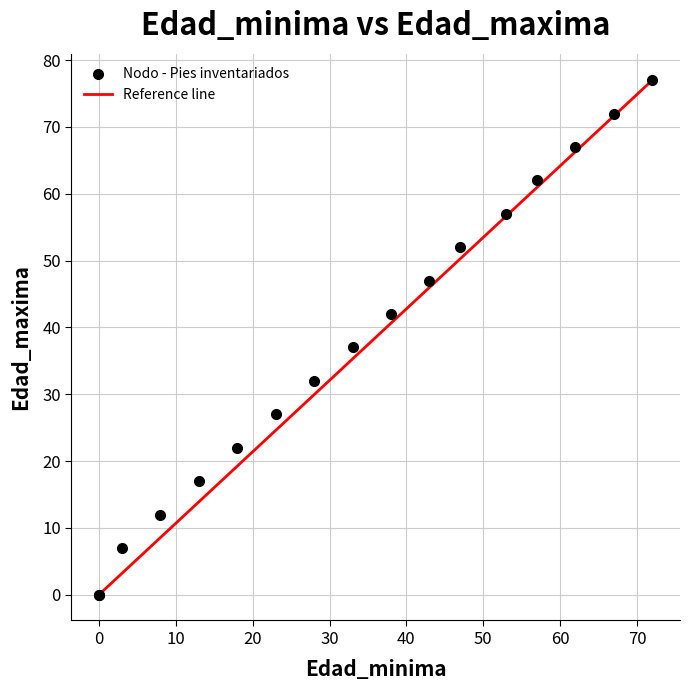

What Y value in the scatter plot is closest to 38?

37